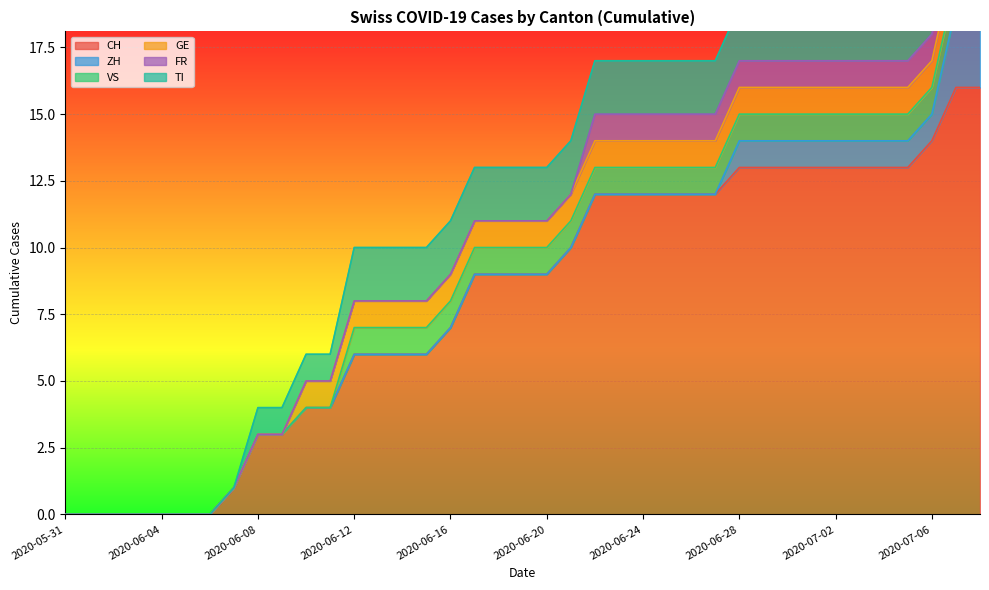

True or false: FR has a value of 1 at 2020-07-01.

False